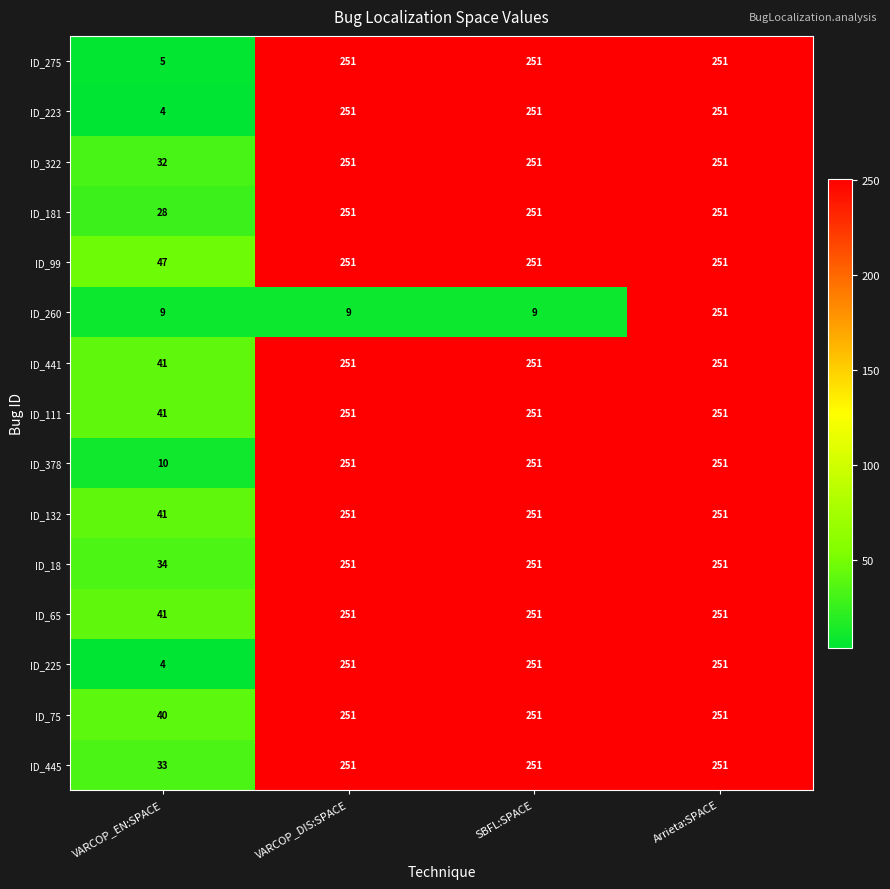

Is it true that ID_275 equals 340 at VARCOP_DIS:SPACE?

False